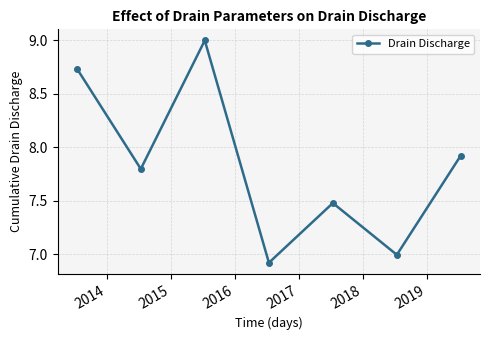

What is the difference between the maximum and minimum values?

2.1